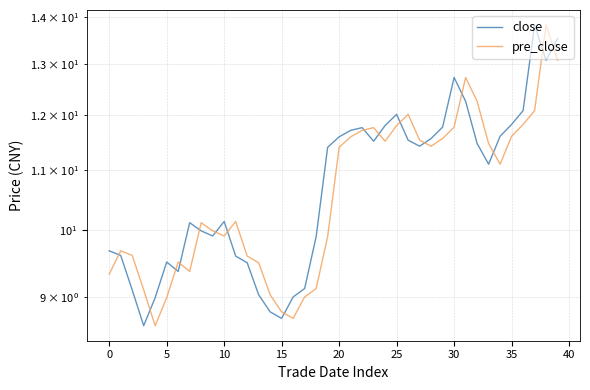

The value of close at 22 is 7.8. True or false?

False